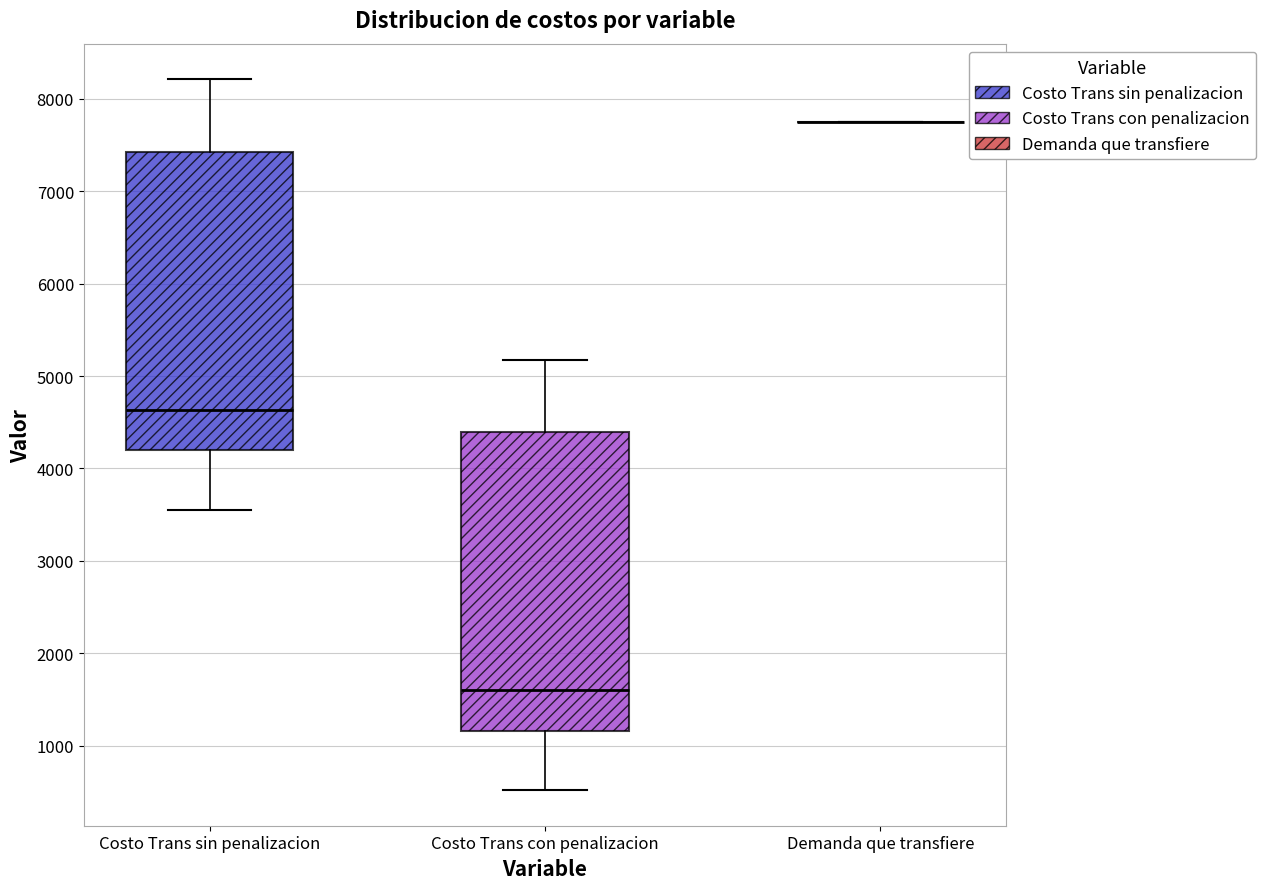

Reading left to right, transcribe this box plot: for each box, give where its median line is, the range the box spans, and where its two whiskers end, as read against the y-axis. The values are not printed on the chart, so give them approximately, as read against the axis.

Costo Trans sin penalizacion: median 4600, box 4200 to 7400, whiskers 3600 to 8200
Costo Trans con penalizacion: median 1600, box 1200 to 4400, whiskers 500 to 5200
Demanda que transfiere: box collapsed to a line at 7800, whiskers 7800 to 7800